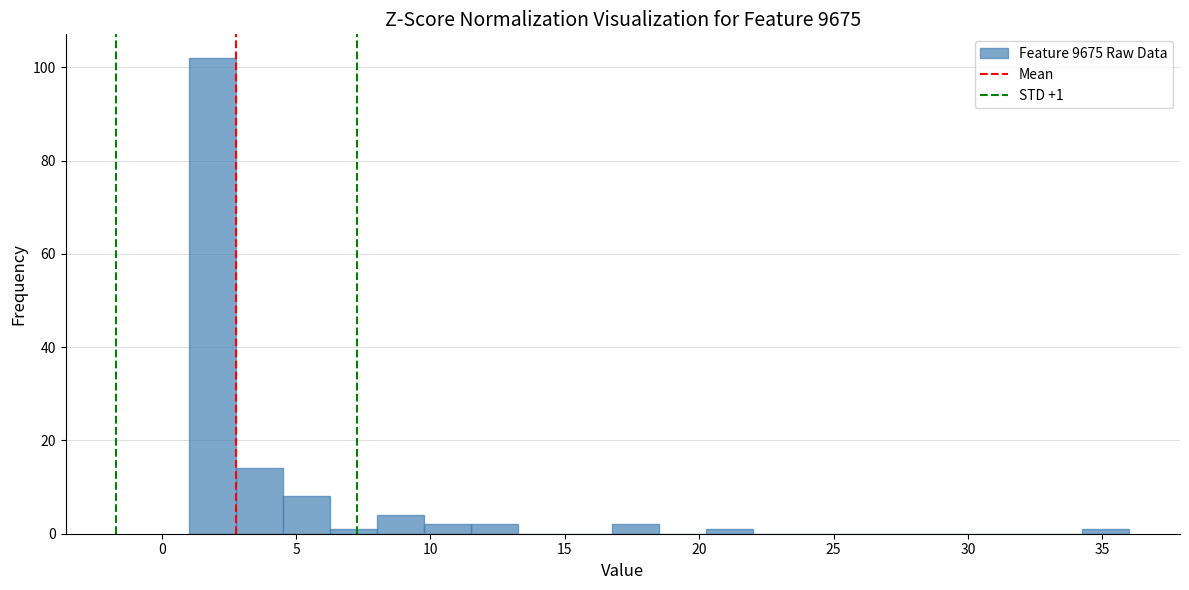

Around what value on the x-axis is the tallest bar? Give the approximate position of its centre, as read against the axis.

2.0